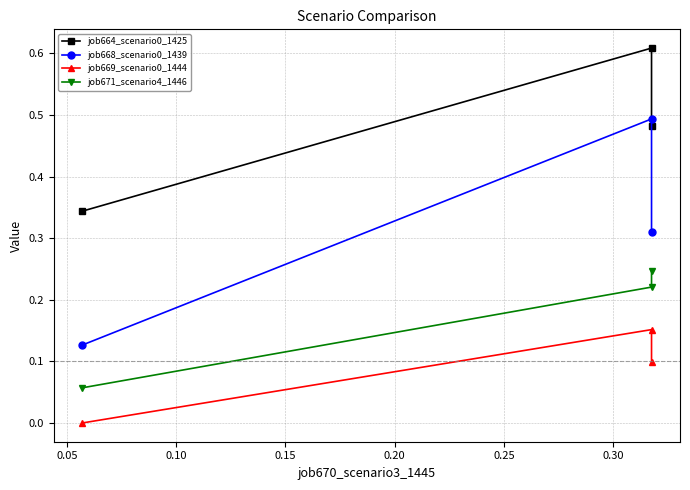

What is the average value of the job669_scenario0_1444 series?

0.1